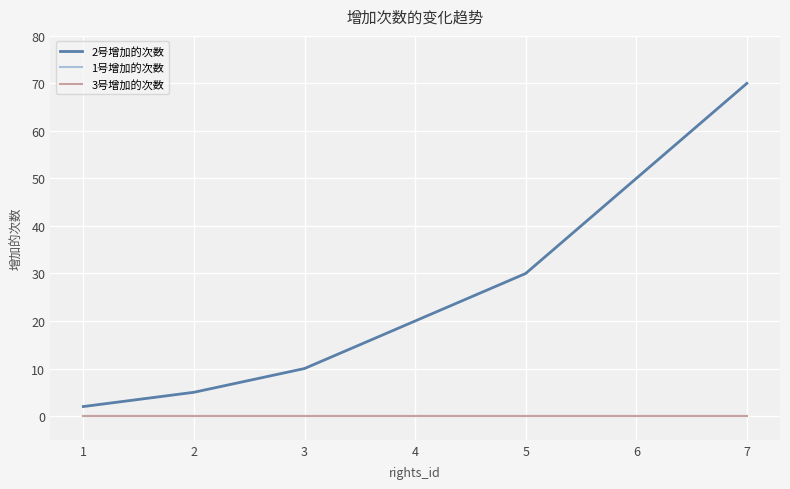

True or false: 3号增加的次数 has more than 2 interior local peaks.

False